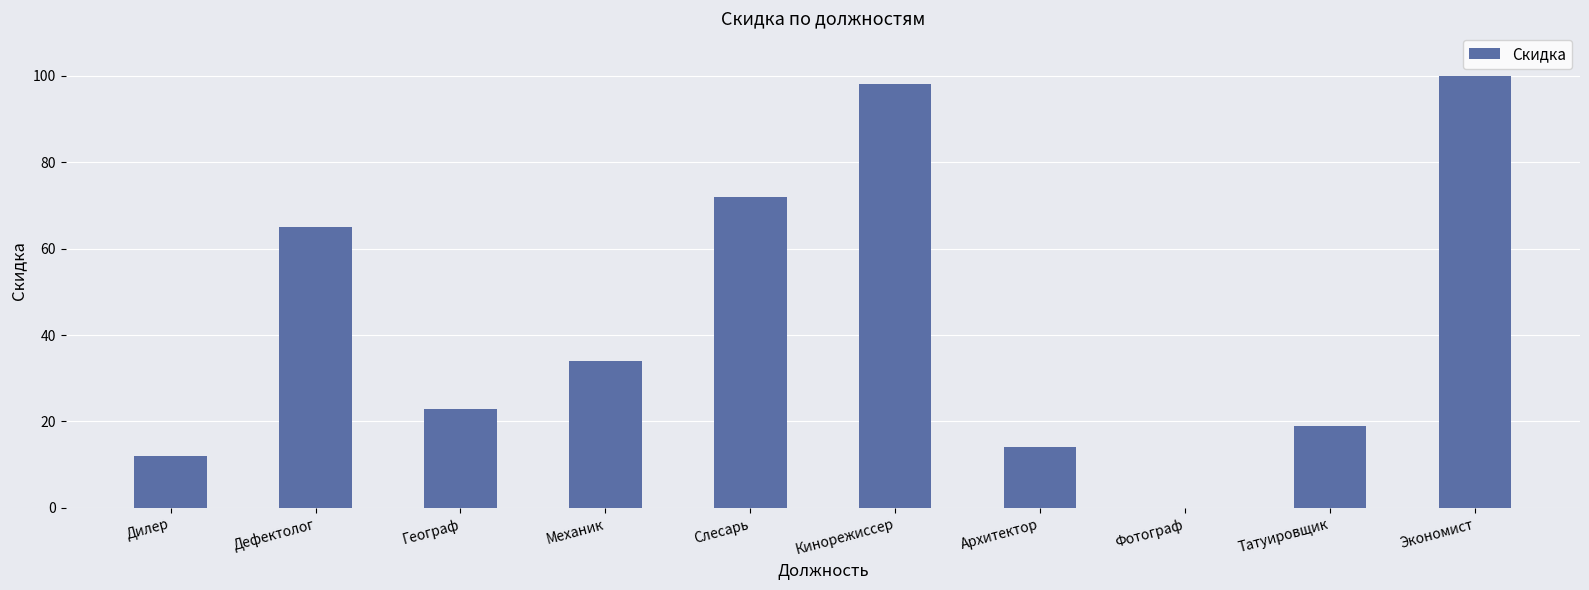

Read the value at Архитектор, to the nearest 5.

15